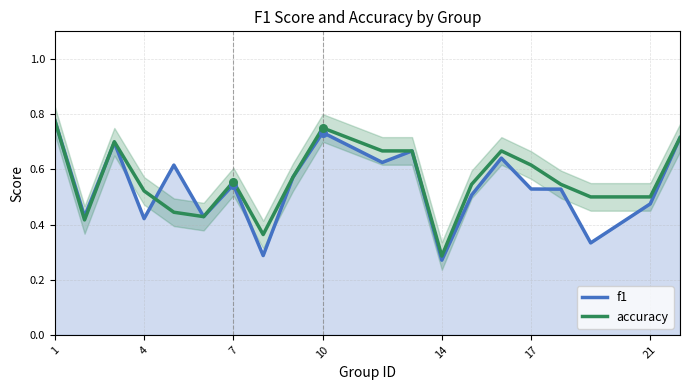

Which series contains the lowest Y value?

f1